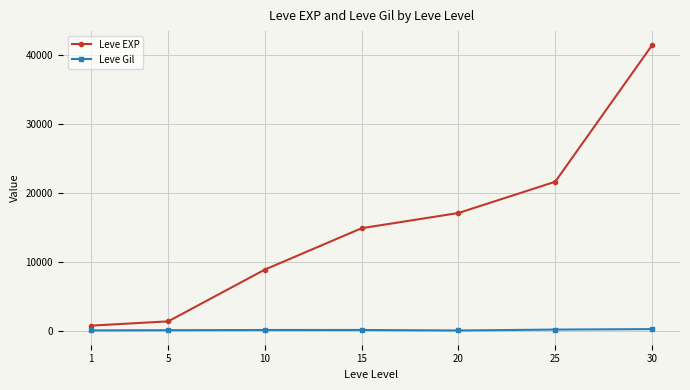

Which category has the highest value in the Leve EXP series?

30